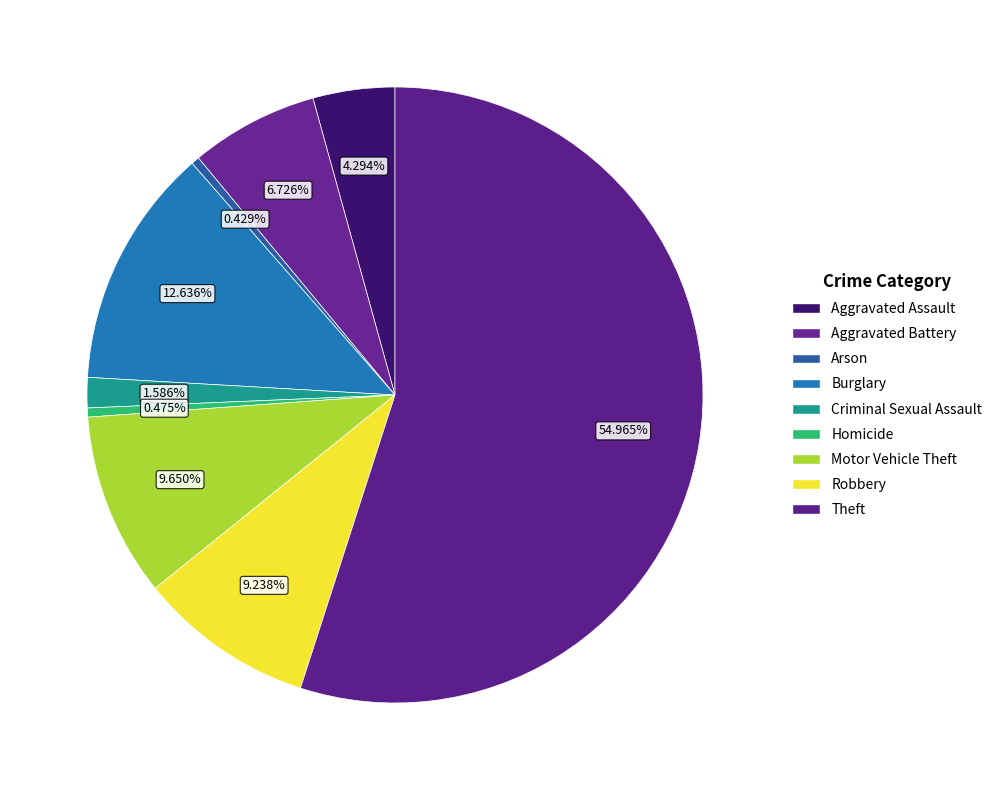

What percentage is the Aggravated Assault slice, to the nearest percent?

4%